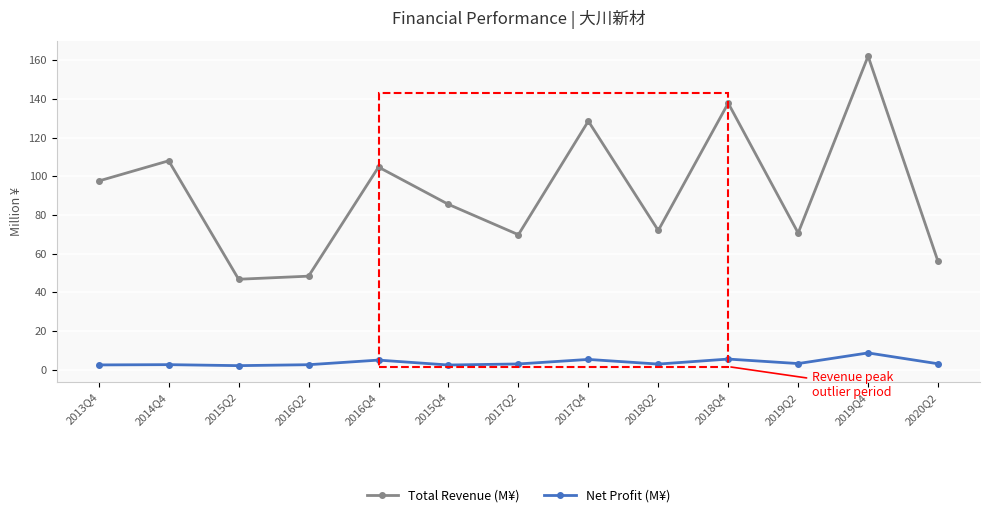

Rank the series at 2015Q4 from lowest to highest value.

Net Profit (M¥), Total Revenue (M¥)